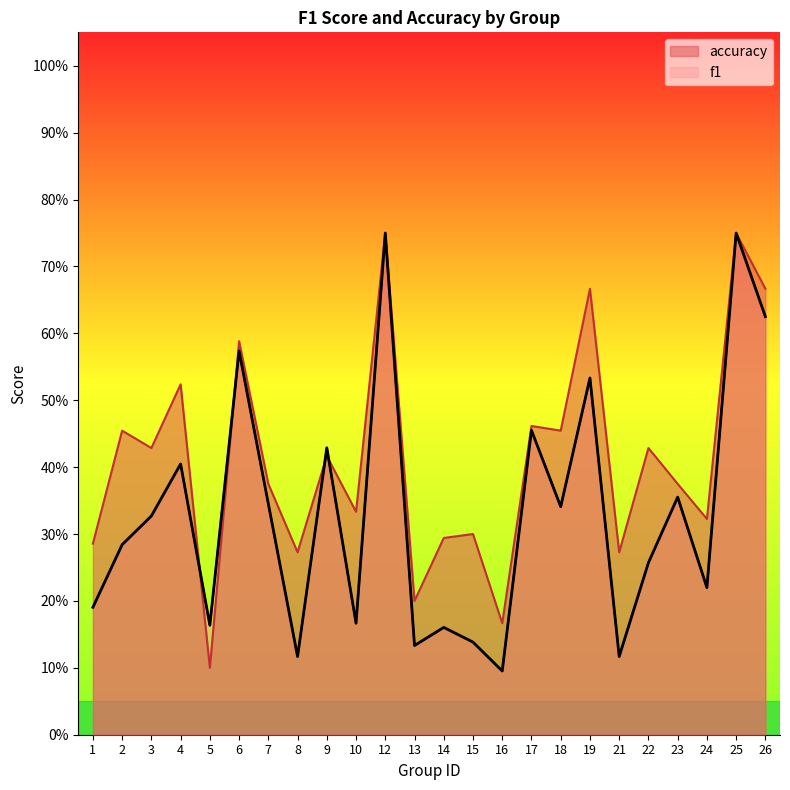

Where do f1 and accuracy first cross each other?

4 and 5